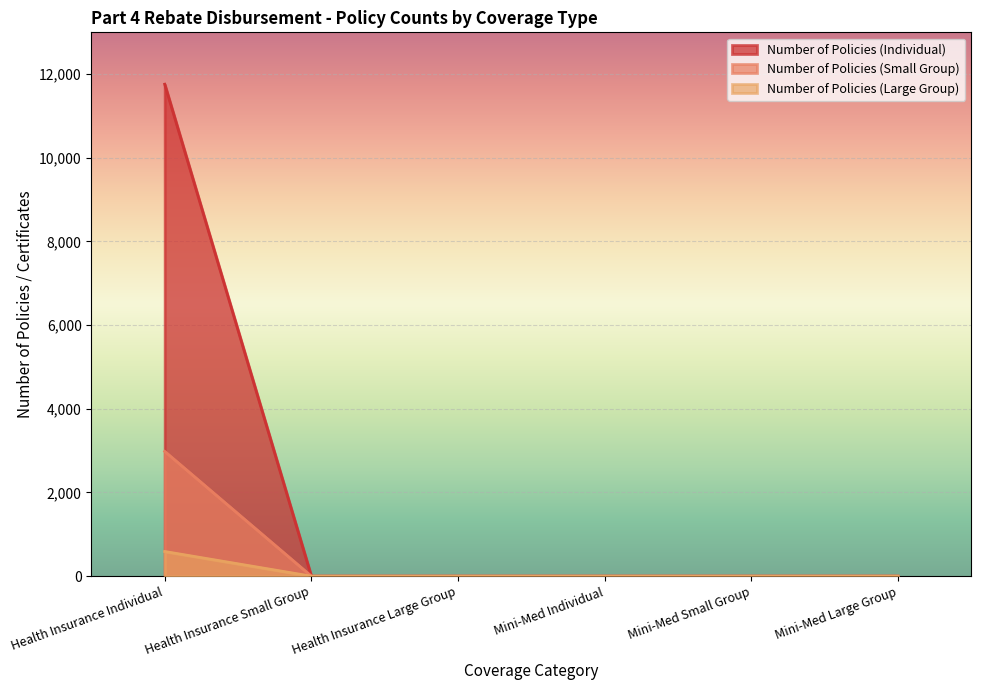

True or false: Number of Policies (Individual) has a value of 0 at Mini-Med Individual.

True